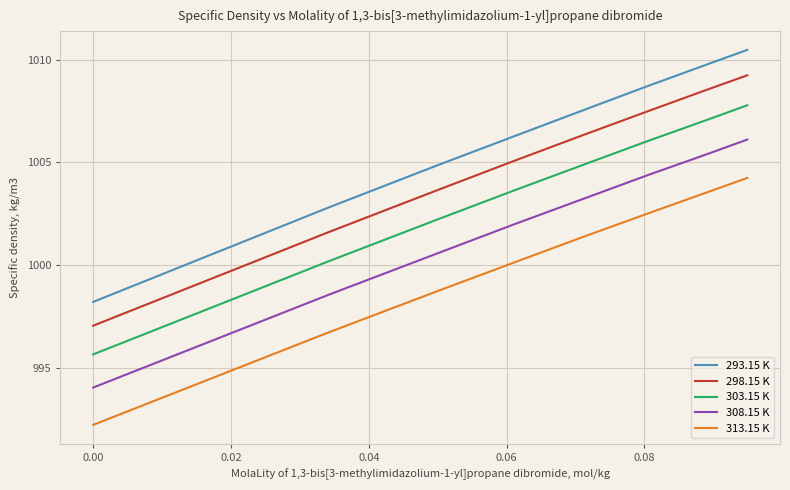

What is the average value of the 308.15 K series?

1001.8